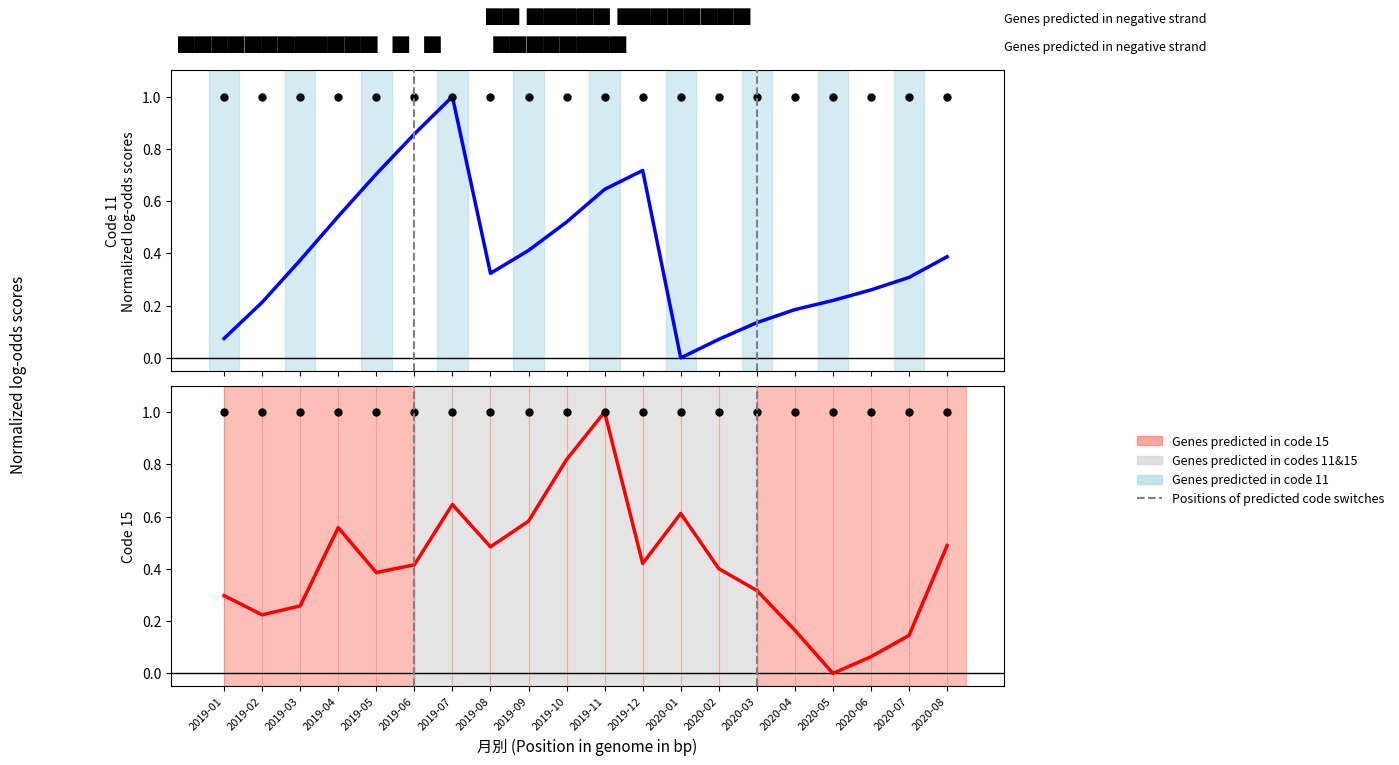

At how many categories does at least one series exceed 0?

20